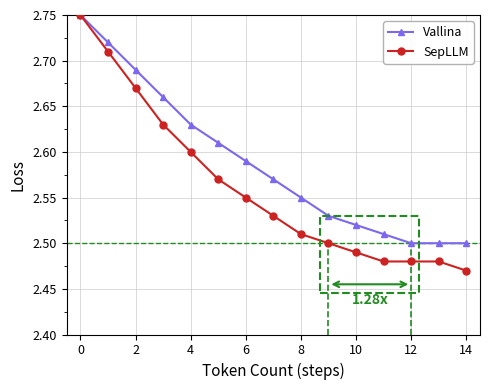

True or false: SepLLM has more than 2 interior local peaks.

False